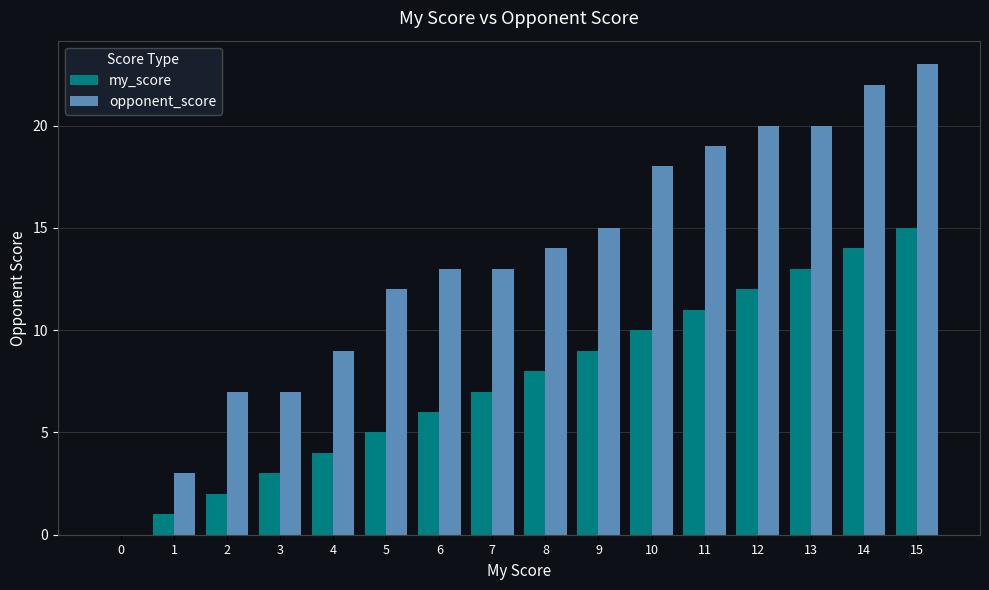

What is the sum of the my_score values at 3 and 7?

10